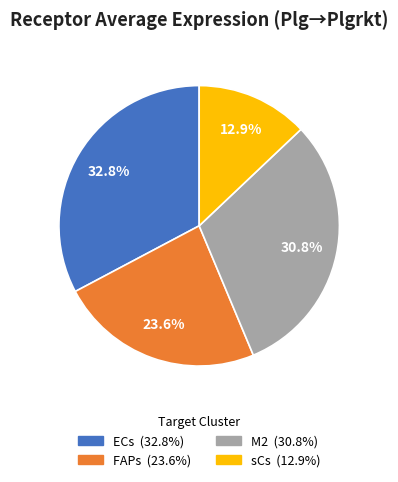

To the nearest percent, what is the average slice percentage?

25%